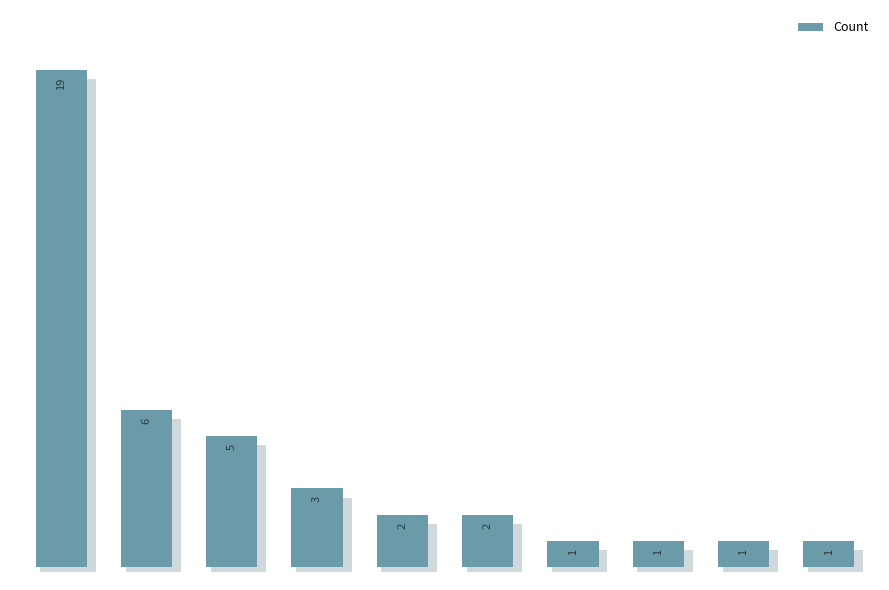

Rank the categories by value from highest to lowest.

0, 1, 2, 3, 4, 5, 6, 7, 8, 9